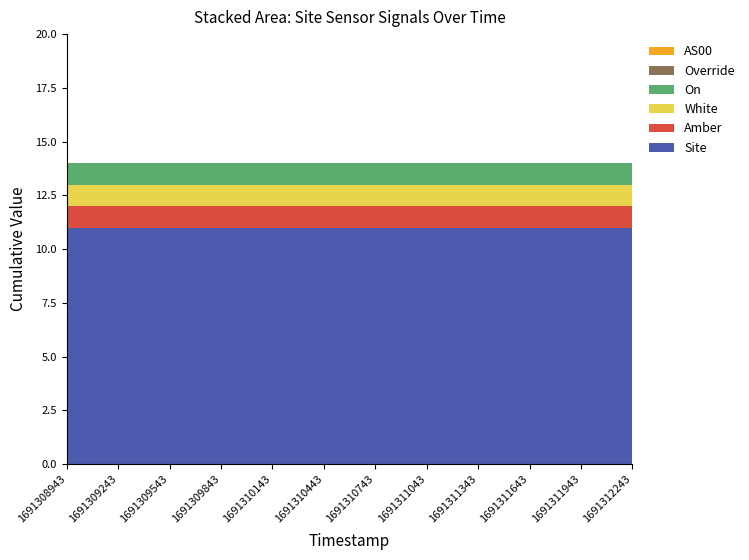

Reading left to right, what are all the values shown in this chart?

Site: 11	11	11	11	11	11	11	11	11	11	11	11
Amber: 1	1	1	1	1	1	1	1	1	1	1	1
White: 1	1	1	1	1	1	1	1	1	1	1	1
On: 1	1	1	1	1	1	1	1	1	1	1	1
Override: 0	0	0	0	0	0	0	0	0	0	0	0
AS00: 0	0	0	0	0	0	0	0	0	0	0	0